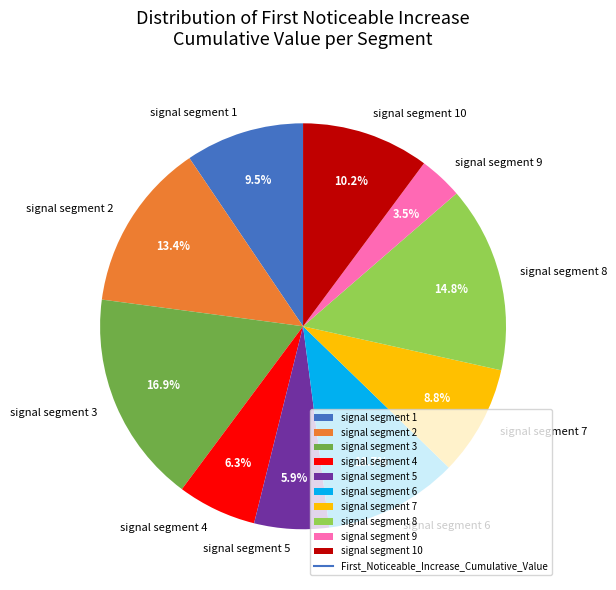

To the nearest percent, what portion does signal segment 10 represent?

10%